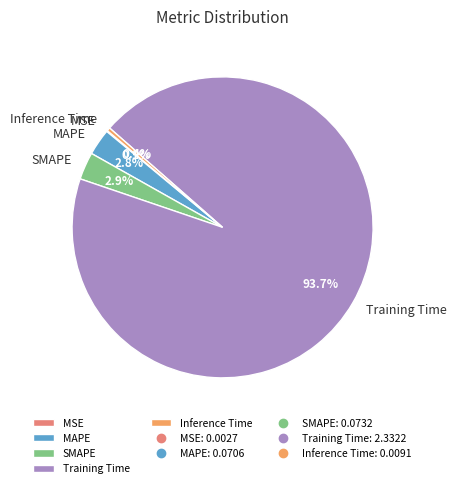

True or false: Inference Time accounts for 0% of the total.

True